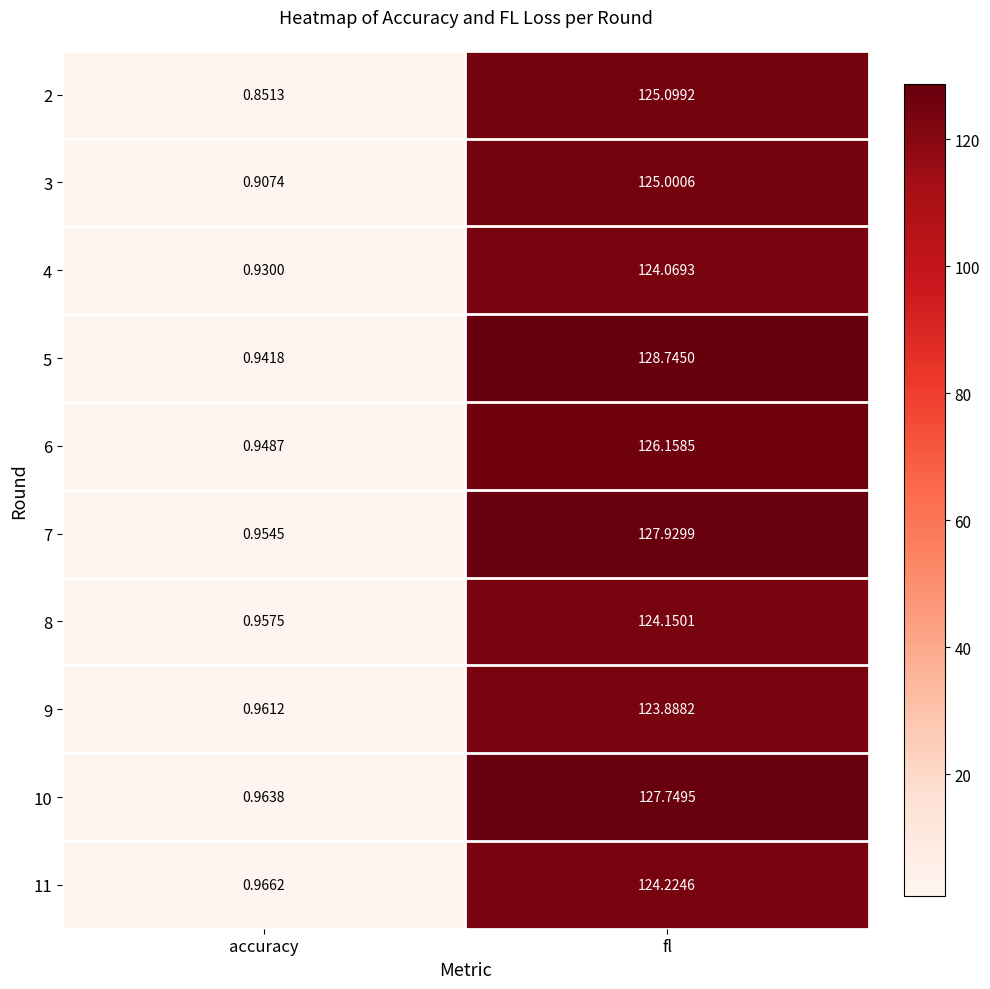

How many distinct data groups are displayed?

10